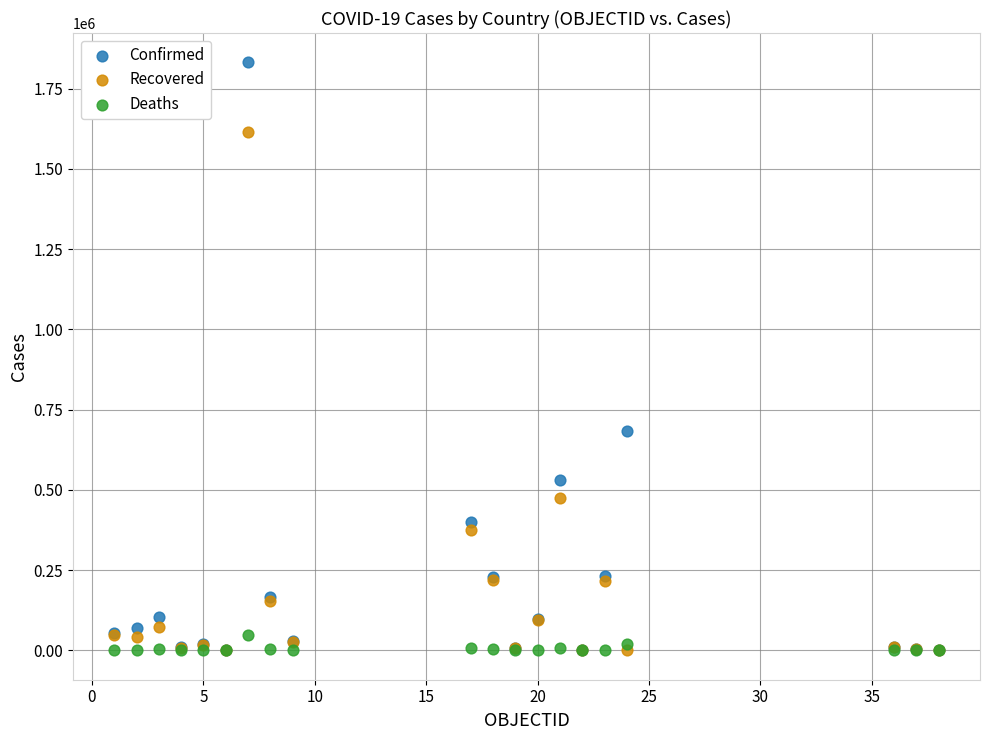

In the Confirmed series, what Y value is closest to 915935?

684256